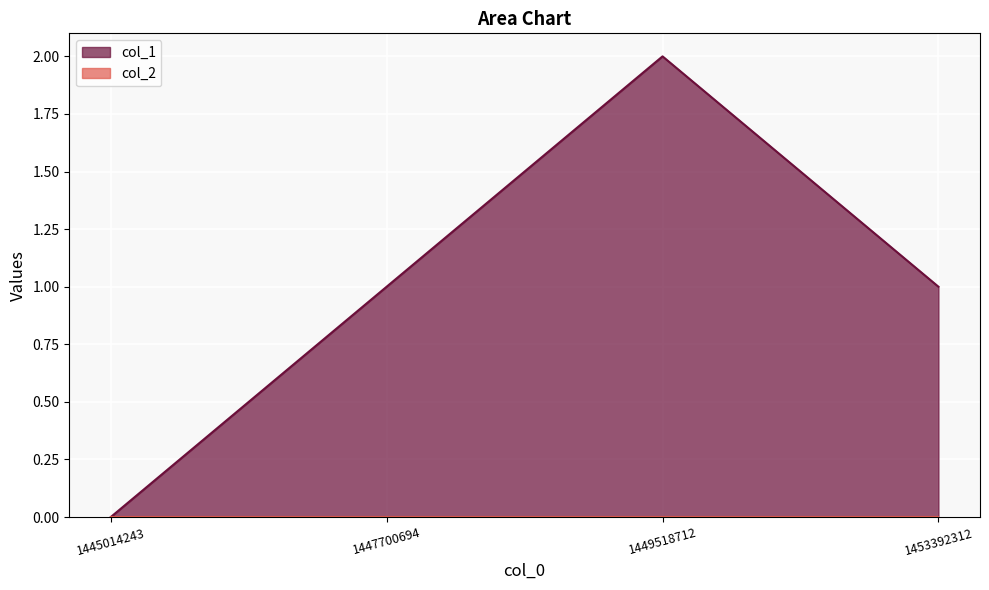

What is the difference between the maximum and minimum values?

2